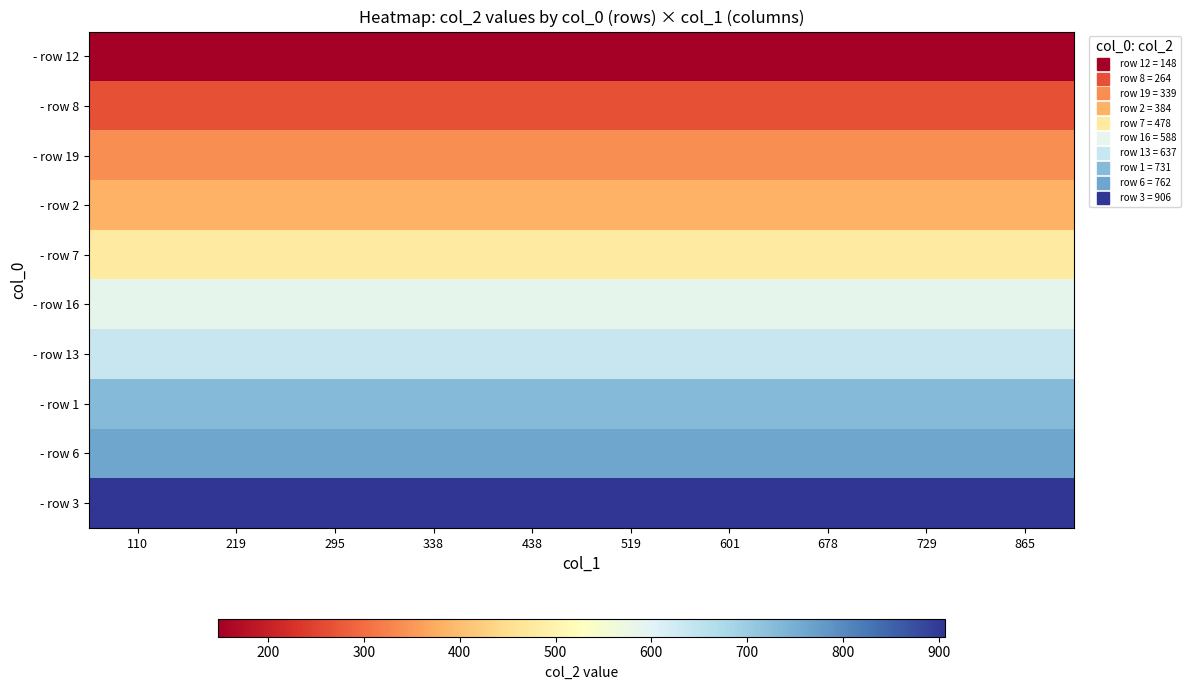

What is the total value across all series at 865?

5237